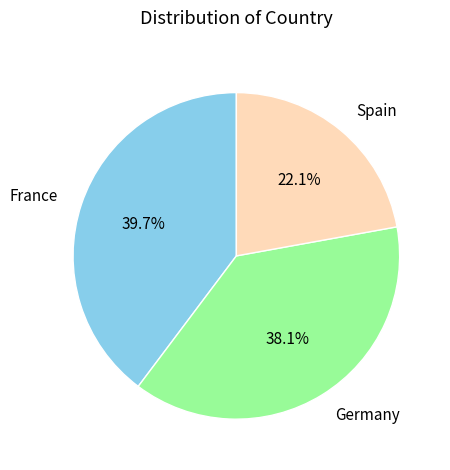

Approximately how many times larger is the value at France compared to Germany?

1.0